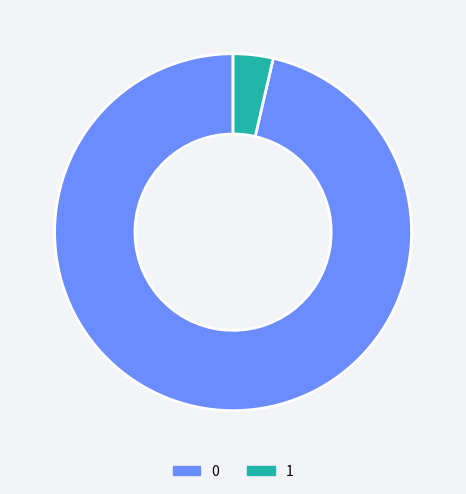

How many slices are in this pie chart?

2